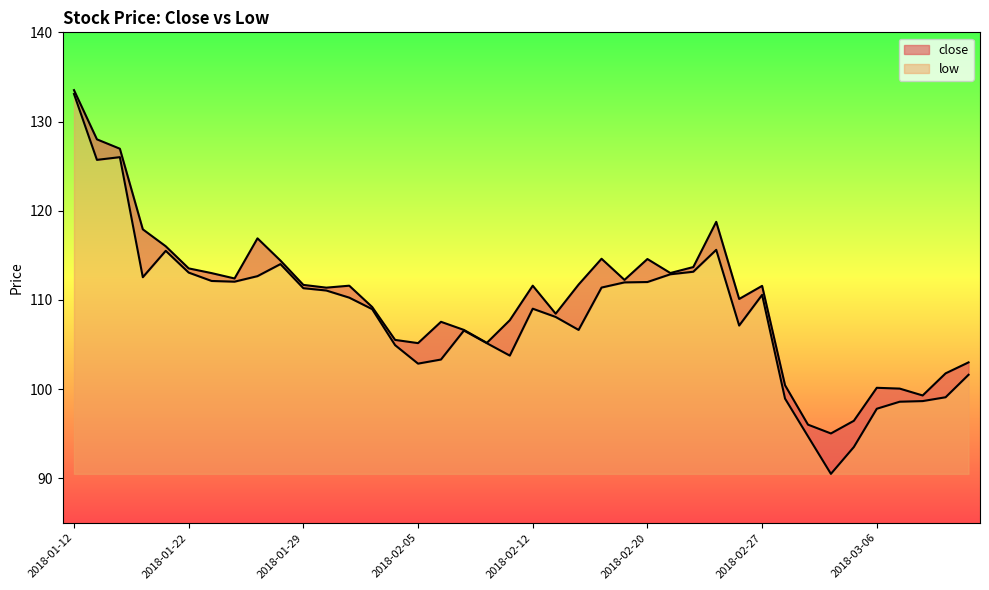

How many lines are shown in the chart?

2